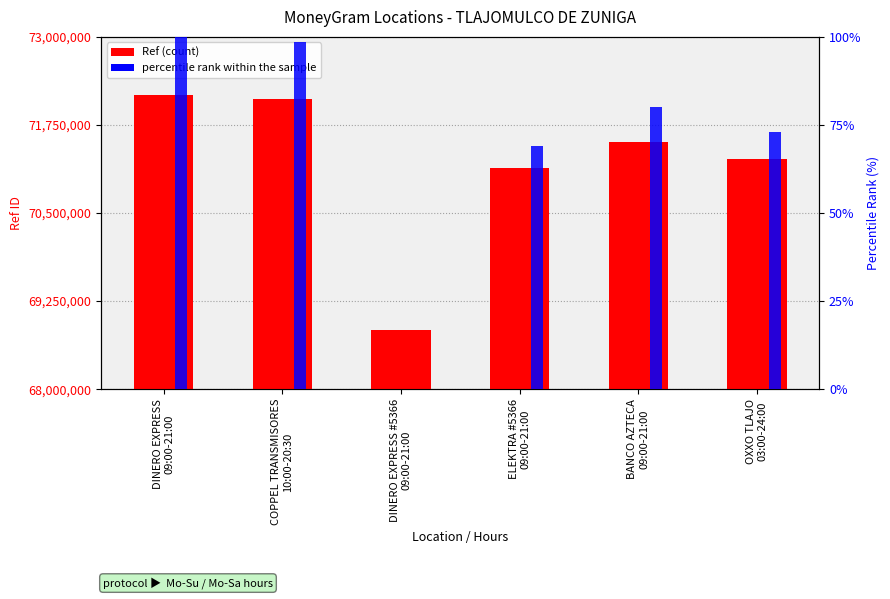

What are all the series names shown in the legend?

Ref, percentile rank within the sample